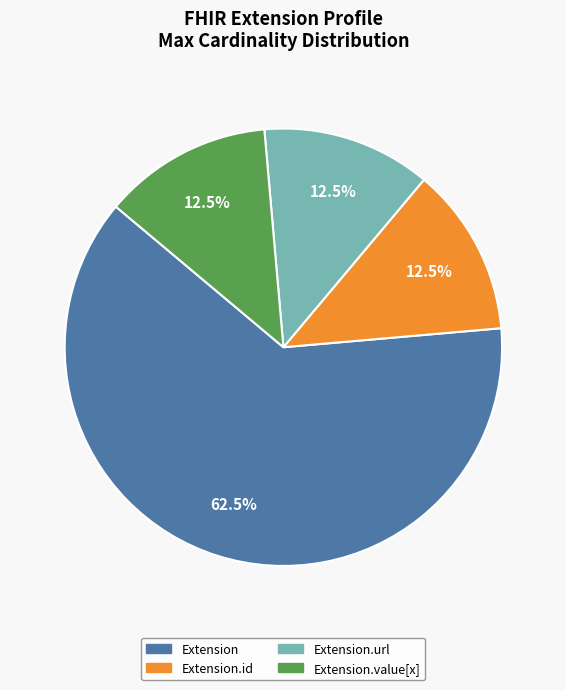

Is there a majority slice in this chart?

Yes